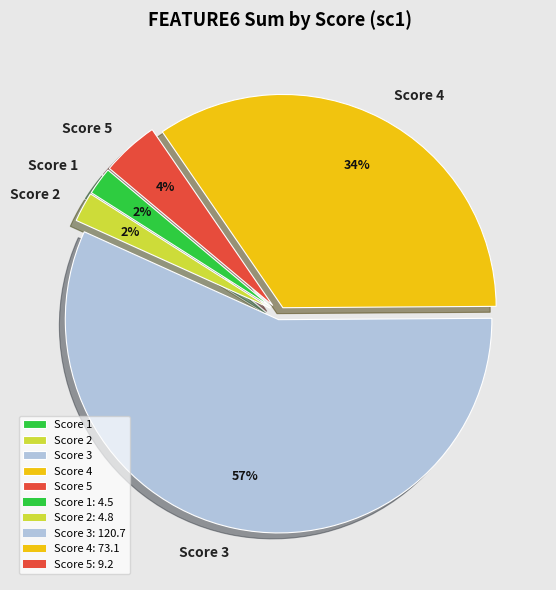

How many slices are in this pie chart?

5